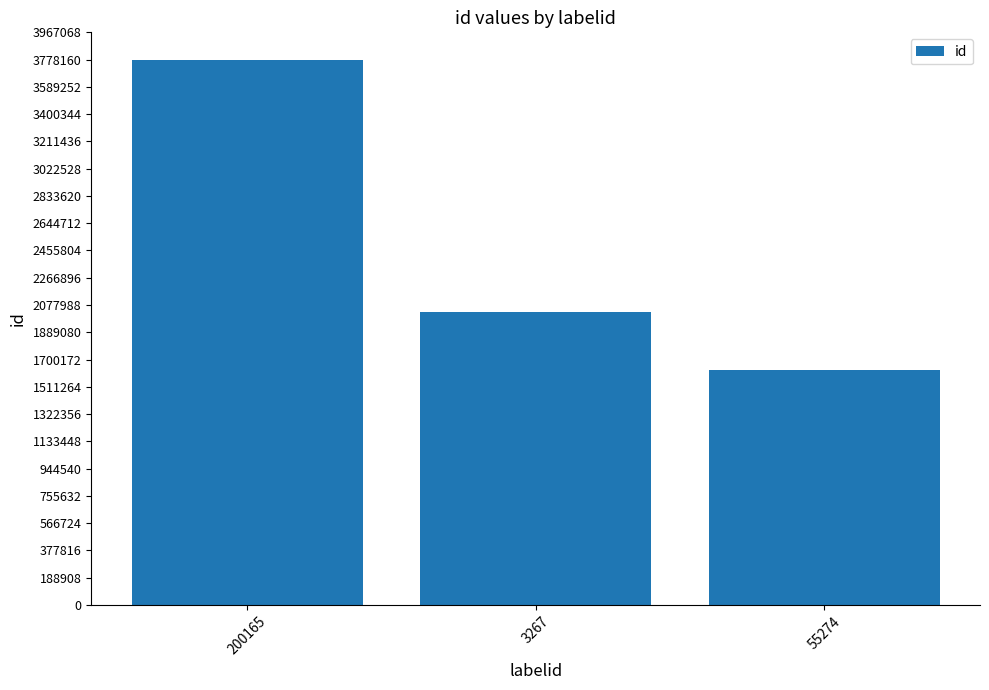

Reading left to right, list all the values displayed in this chart.

200165=3778169	3267=2026891	55274=1629592